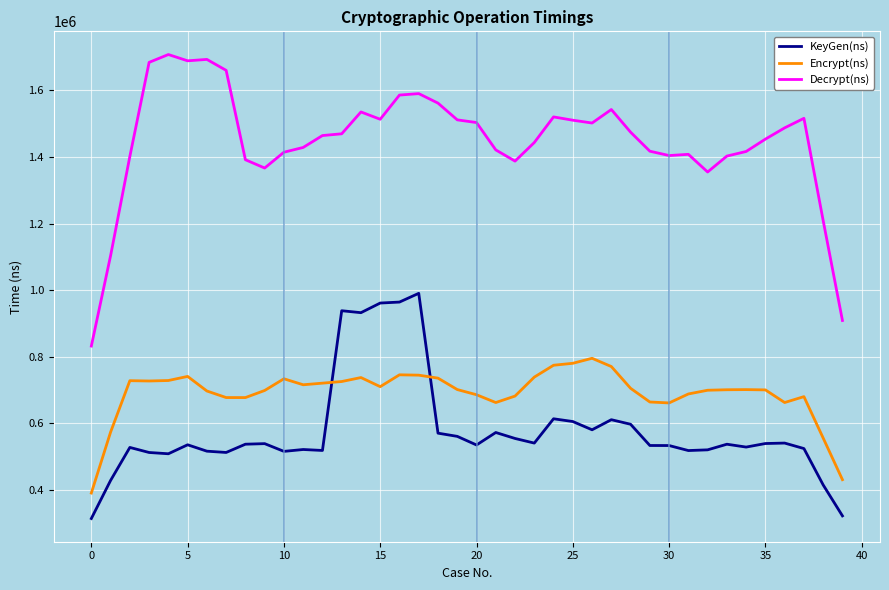

What is the difference between the maximum and minimum values in the Decrypt(ns) series?

875275.8